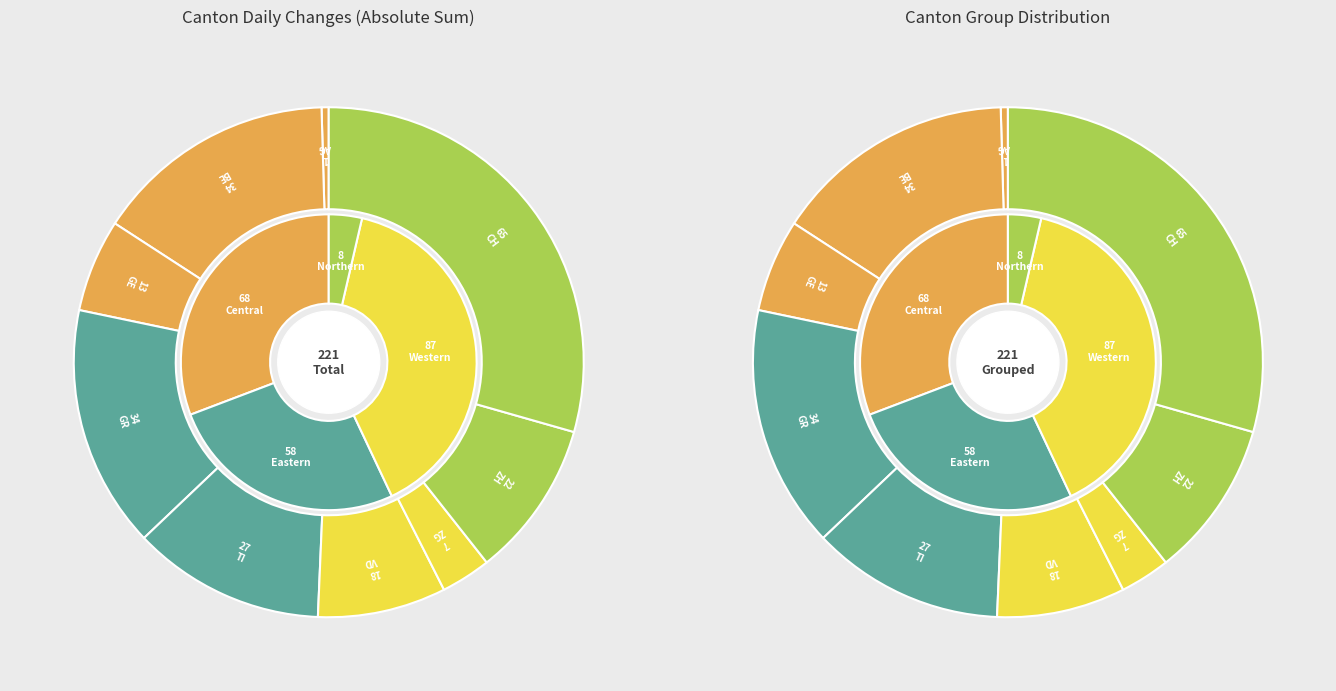

Does any single category account for the majority?

No